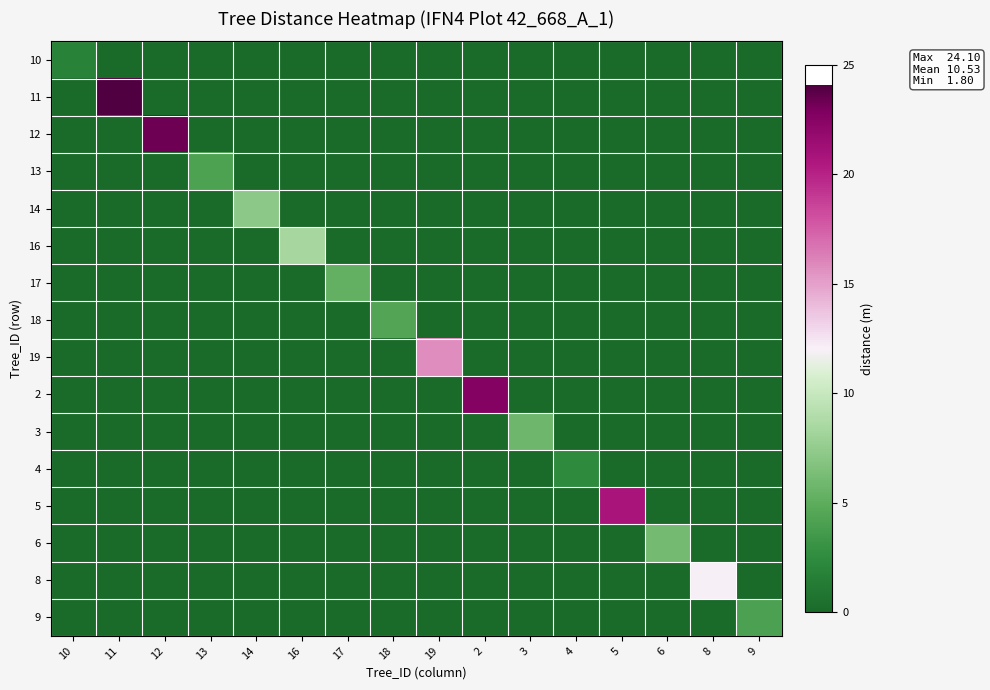

Reading left to right, transcribe all the data shown in this chart.

10: 10=1.8	11=0.0	12=0.0	13=0.0	14=0.0	16=0.0	17=0.0	18=0.0	19=0.0	2=0.0	3=0.0	4=0.0	5=0.0	6=0.0	8=0.0	9=0.0
11: 10=0.0	11=24.1	12=0.0	13=0.0	14=0.0	16=0.0	17=0.0	18=0.0	19=0.0	2=0.0	3=0.0	4=0.0	5=0.0	6=0.0	8=0.0	9=0.0
12: 10=0.0	11=0.0	12=23.3	13=0.0	14=0.0	16=0.0	17=0.0	18=0.0	19=0.0	2=0.0	3=0.0	4=0.0	5=0.0	6=0.0	8=0.0	9=0.0
13: 10=0.0	11=0.0	12=0.0	13=4.2	14=0.0	16=0.0	17=0.0	18=0.0	19=0.0	2=0.0	3=0.0	4=0.0	5=0.0	6=0.0	8=0.0	9=0.0
14: 10=0.0	11=0.0	12=0.0	13=0.0	14=7.2	16=0.0	17=0.0	18=0.0	19=0.0	2=0.0	3=0.0	4=0.0	5=0.0	6=0.0	8=0.0	9=0.0
16: 10=0.0	11=0.0	12=0.0	13=0.0	14=0.0	16=8.4	17=0.0	18=0.0	19=0.0	2=0.0	3=0.0	4=0.0	5=0.0	6=0.0	8=0.0	9=0.0
17: 10=0.0	11=0.0	12=0.0	13=0.0	14=0.0	16=0.0	17=5.3	18=0.0	19=0.0	2=0.0	3=0.0	4=0.0	5=0.0	6=0.0	8=0.0	9=0.0
18: 10=0.0	11=0.0	12=0.0	13=0.0	14=0.0	16=0.0	17=0.0	18=4.5	19=0.0	2=0.0	3=0.0	4=0.0	5=0.0	6=0.0	8=0.0	9=0.0
19: 10=0.0	11=0.0	12=0.0	13=0.0	14=0.0	16=0.0	17=0.0	18=0.0	19=15.8	2=0.0	3=0.0	4=0.0	5=0.0	6=0.0	8=0.0	9=0.0
2: 10=0.0	11=0.0	12=0.0	13=0.0	14=0.0	16=0.0	17=0.0	18=0.0	19=0.0	2=22.6	3=0.0	4=0.0	5=0.0	6=0.0	8=0.0	9=0.0
3: 10=0.0	11=0.0	12=0.0	13=0.0	14=0.0	16=0.0	17=0.0	18=0.0	19=0.0	2=0.0	3=5.8	4=0.0	5=0.0	6=0.0	8=0.0	9=0.0
4: 10=0.0	11=0.0	12=0.0	13=0.0	14=0.0	16=0.0	17=0.0	18=0.0	19=0.0	2=0.0	3=0.0	4=2.5	5=0.0	6=0.0	8=0.0	9=0.0
5: 10=0.0	11=0.0	12=0.0	13=0.0	14=0.0	16=0.0	17=0.0	18=0.0	19=0.0	2=0.0	3=0.0	4=0.0	5=20.8	6=0.0	8=0.0	9=0.0
6: 10=0.0	11=0.0	12=0.0	13=0.0	14=0.0	16=0.0	17=0.0	18=0.0	19=0.0	2=0.0	3=0.0	4=0.0	5=0.0	6=6.1	8=0.0	9=0.0
8: 10=0.0	11=0.0	12=0.0	13=0.0	14=0.0	16=0.0	17=0.0	18=0.0	19=0.0	2=0.0	3=0.0	4=0.0	5=0.0	6=0.0	8=12.0	9=0.0
9: 10=0.0	11=0.0	12=0.0	13=0.0	14=0.0	16=0.0	17=0.0	18=0.0	19=0.0	2=0.0	3=0.0	4=0.0	5=0.0	6=0.0	8=0.0	9=4.1